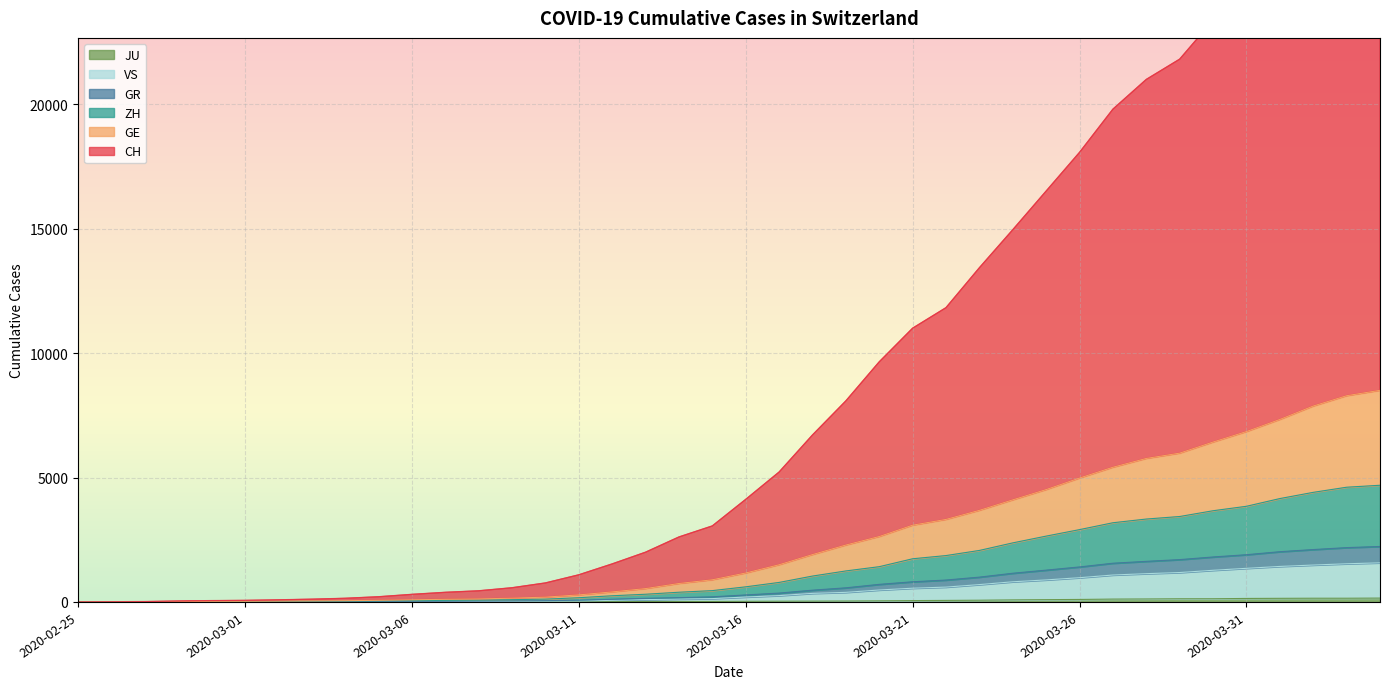

What is the difference between the highest and lowest values at 2020-03-28?

20884